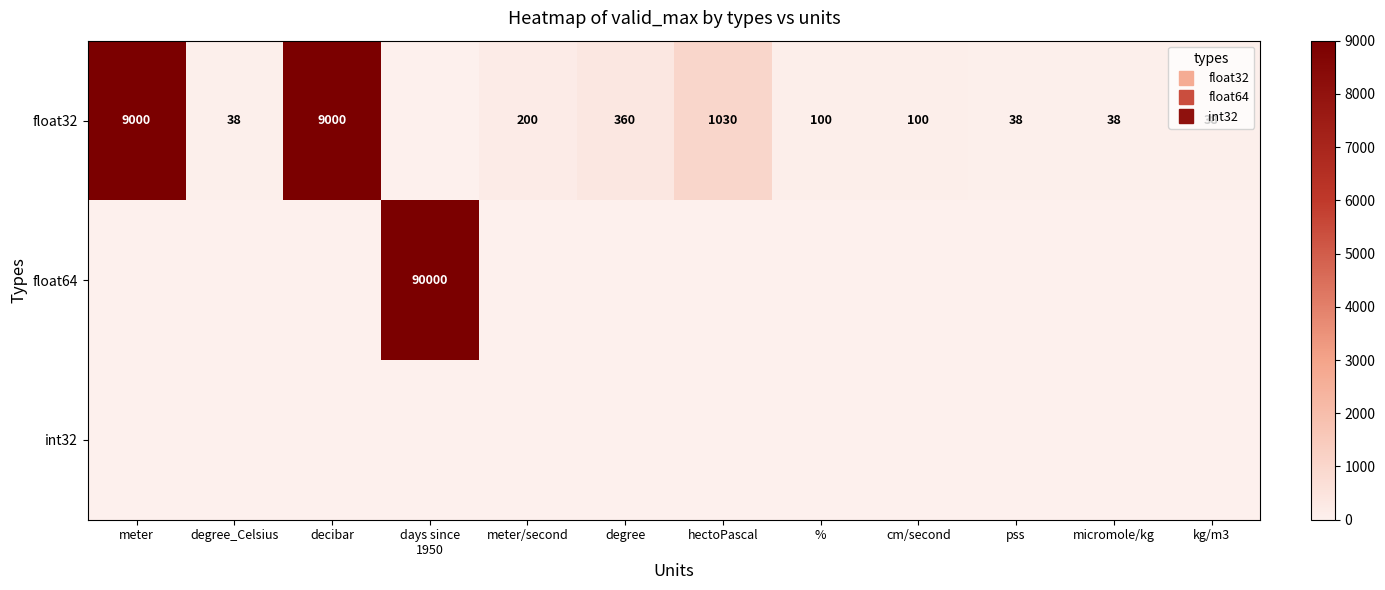

Is it true that int32 equals 0 at days since 1950?

True